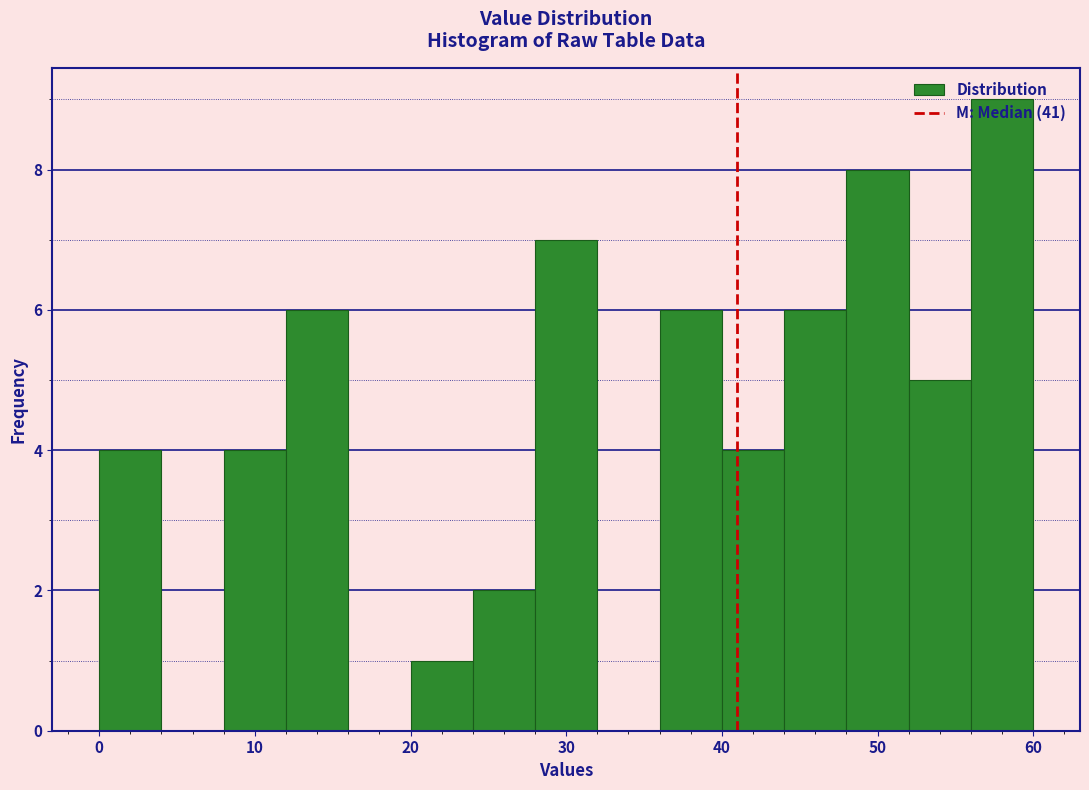

What is the height of the bar covering 28 to 32 on the x-axis? The values are not printed on the chart, so give them approximately, as read against the axis.

7